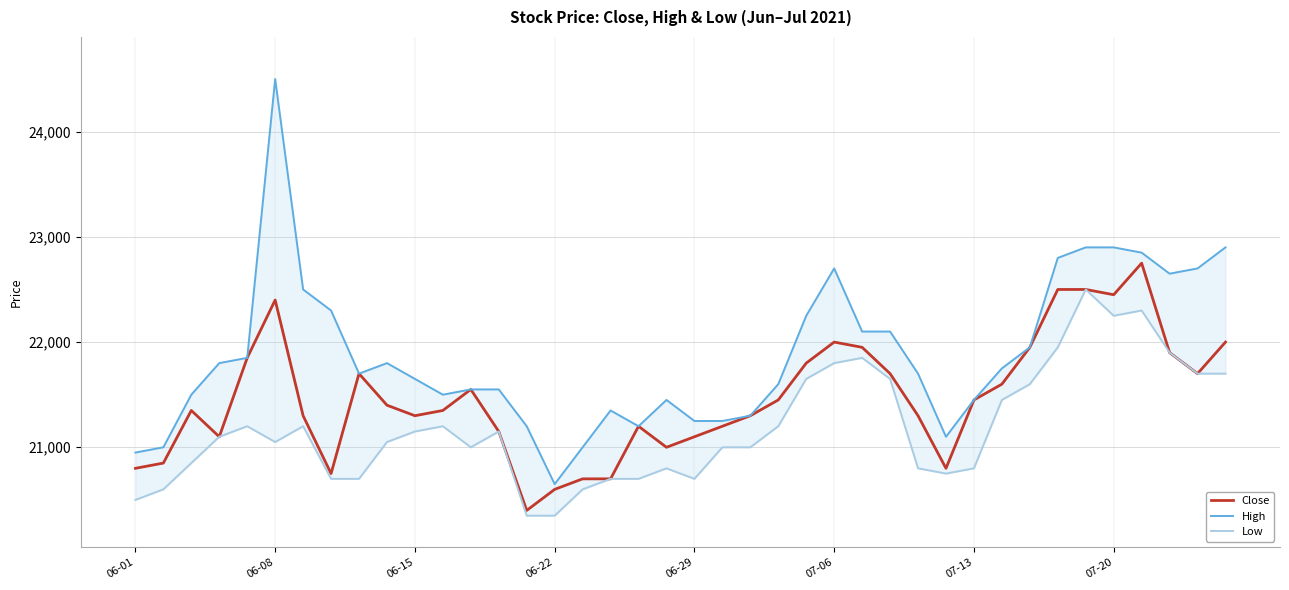

Which series has the largest total across all categories?

High